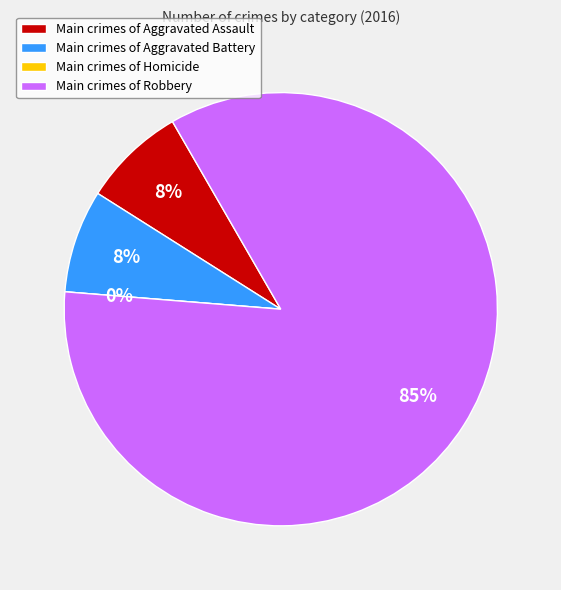

True or false: Aggravated Assault accounts for 1% of the total.

False